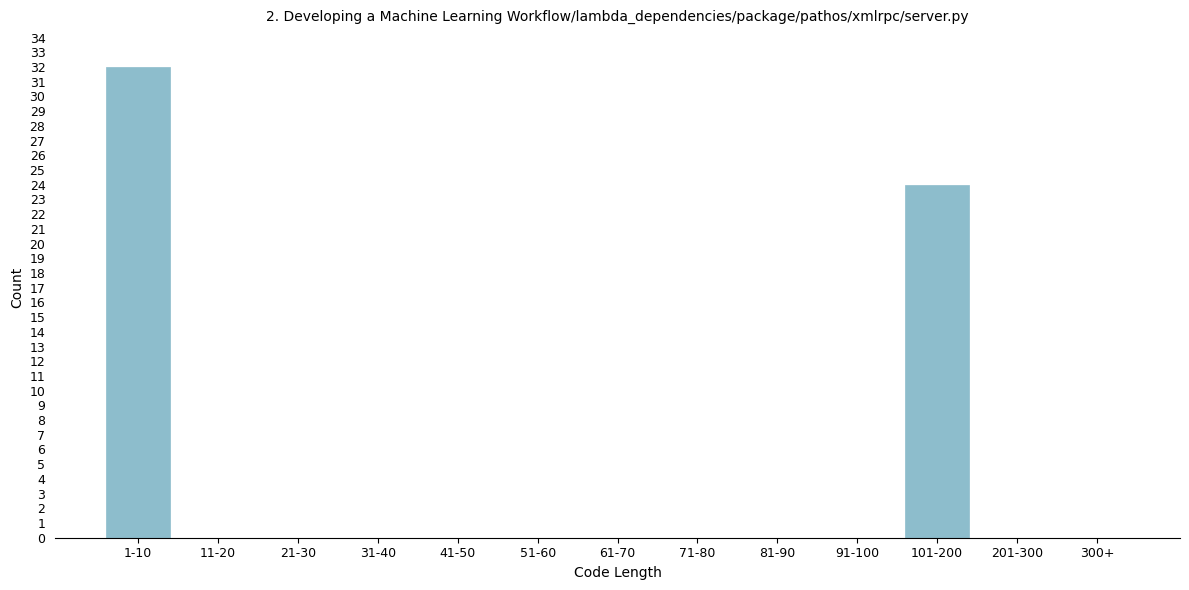

Reading left to right, list all the values displayed in this chart.

1-10=32	11-20=0	21-30=0	31-40=0	41-50=0	51-60=0	61-70=0	71-80=0	81-90=0	91-100=0	101-200=24	201-300=0	300+=0